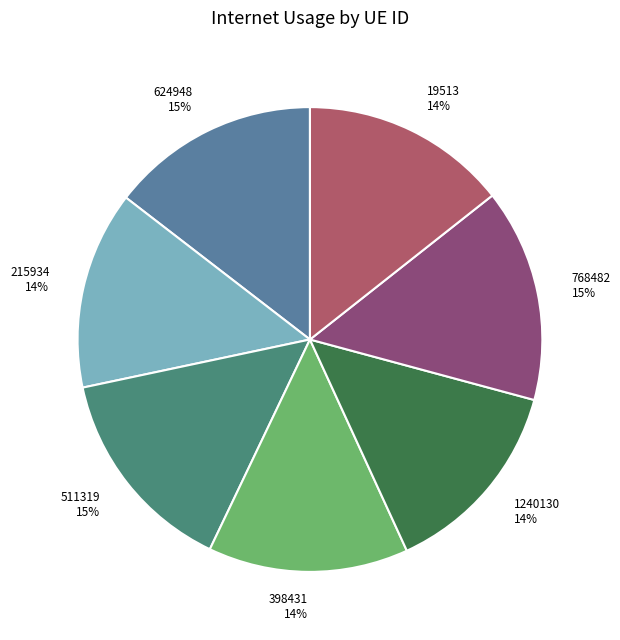

The 1240130 slice represents 14% of the pie. True or false?

True